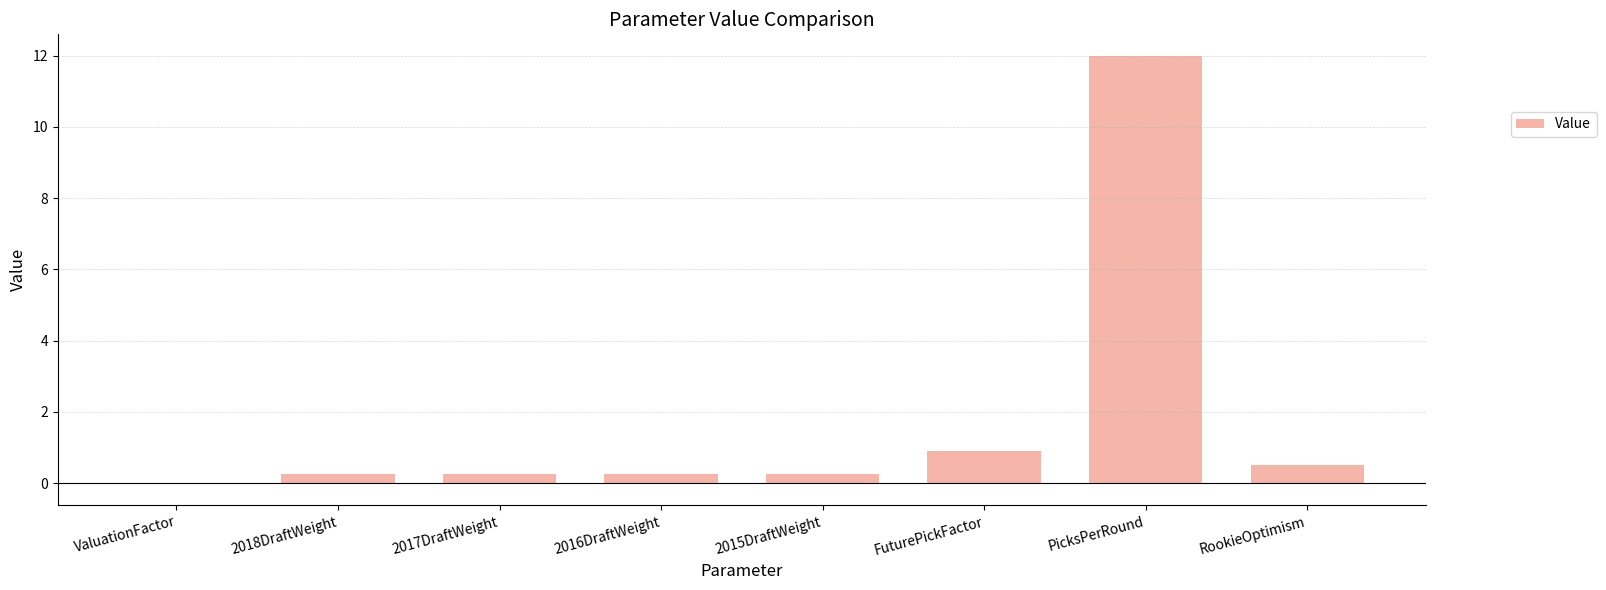

Between 2016DraftWeight and FuturePickFactor, which is larger?

FuturePickFactor